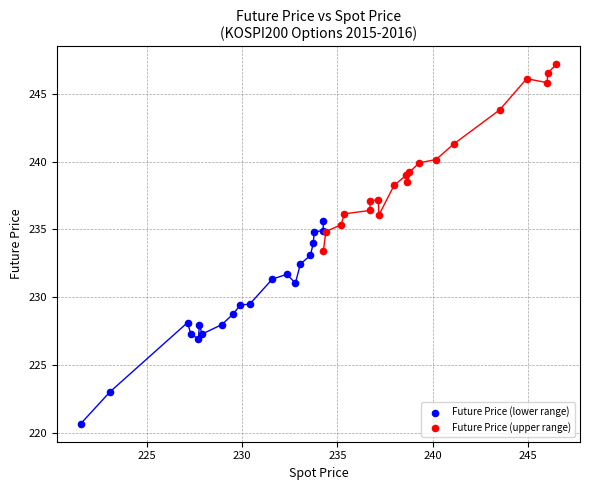

Which series contains the lowest Y value?

Future Price (lower range)